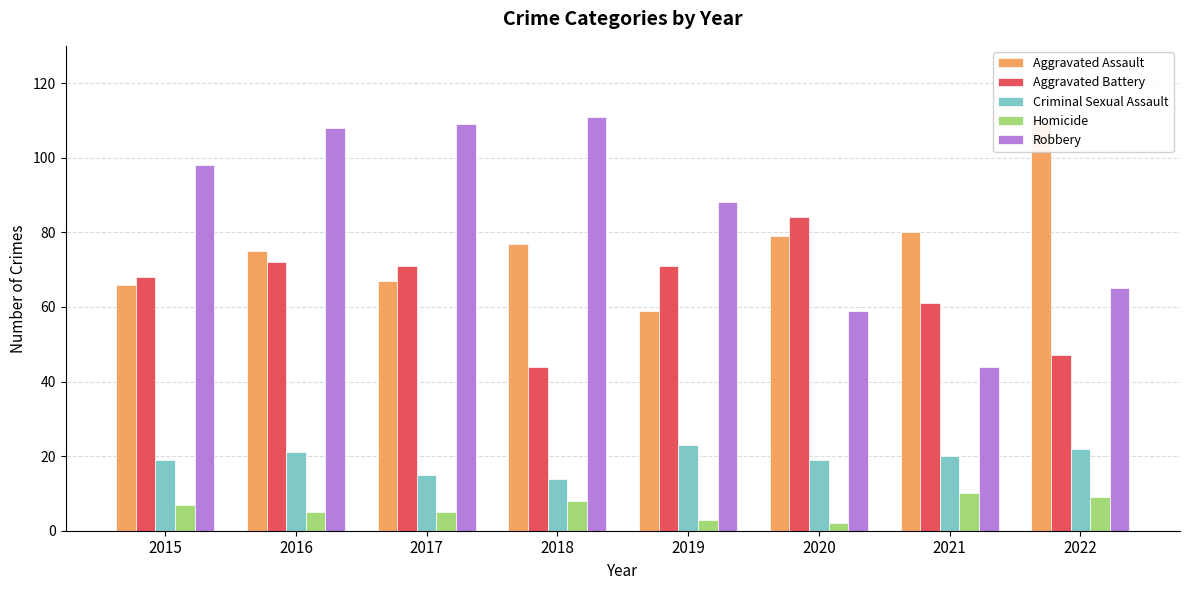

How many values in the Robbery series are below 98?

4